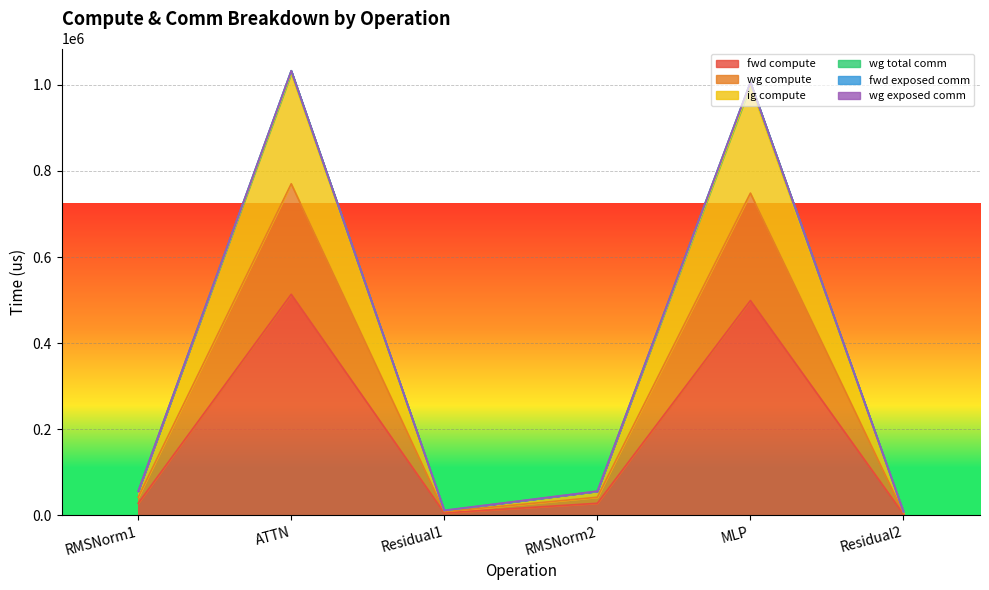

What is the total value across all series at RMSNorm2?

196368.6